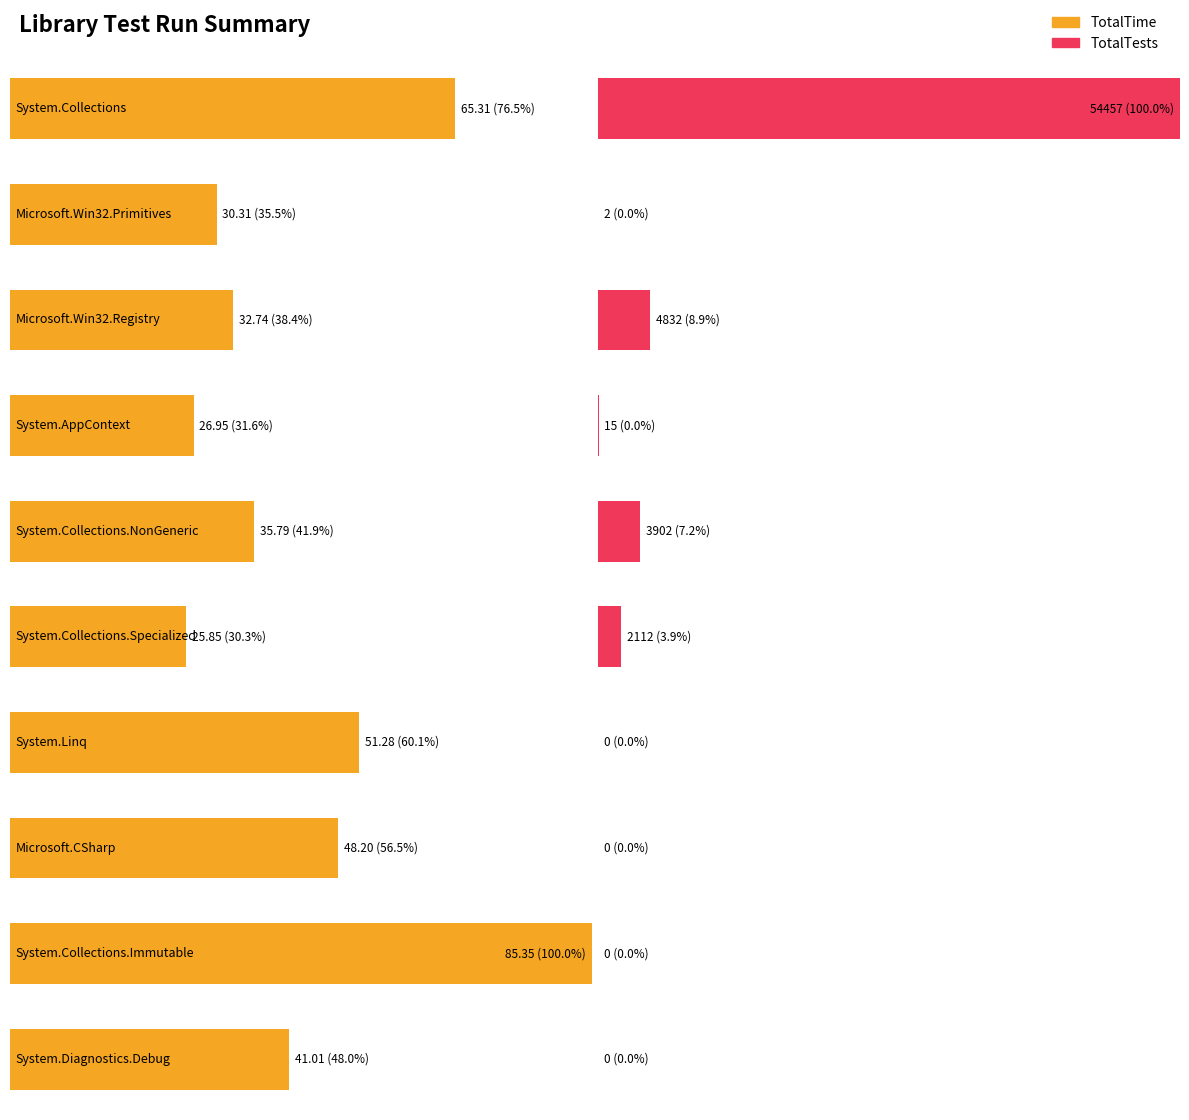

What is the difference between the second highest and minimum values in the TotalTime series?

39.5